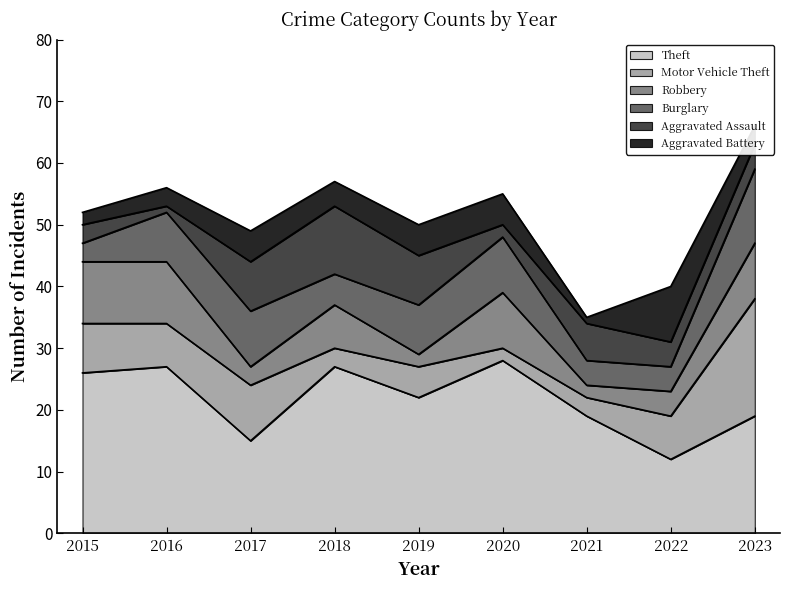

What is the total value across all series at 2021?

35